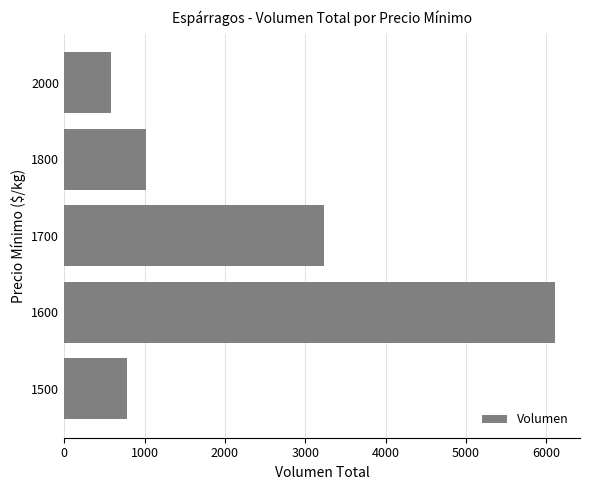

What is the sum of all values?

11732